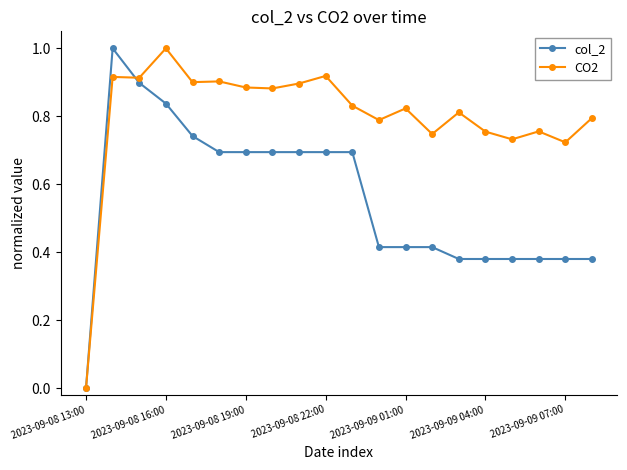

Rank the series by their average value, from highest to lowest.

CO2, col_2